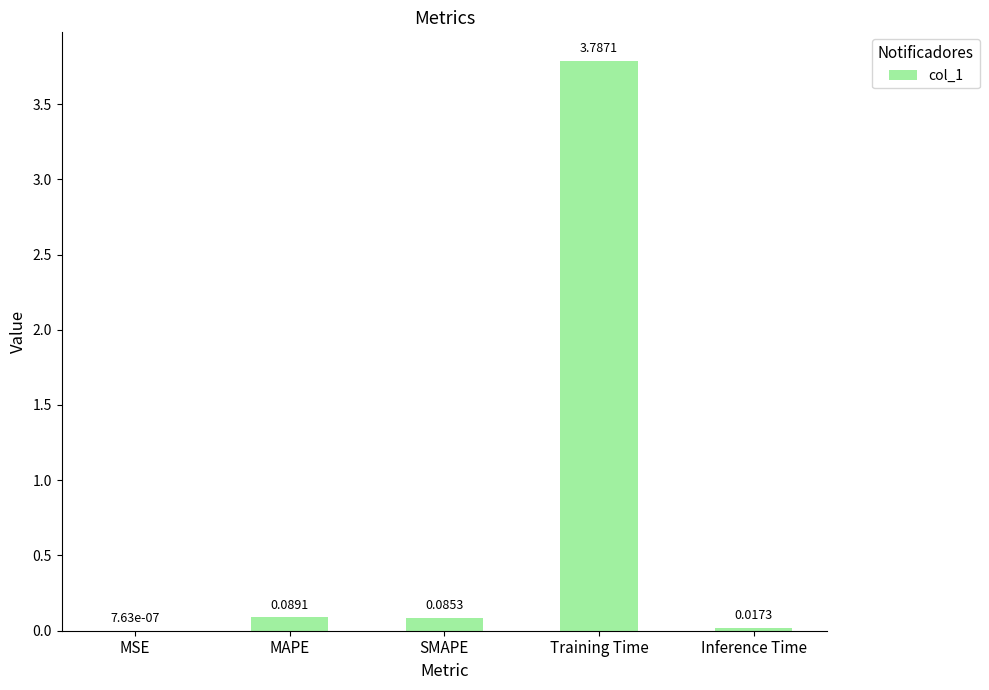

What is the sum of the values at MAPE and Training Time?

3.9